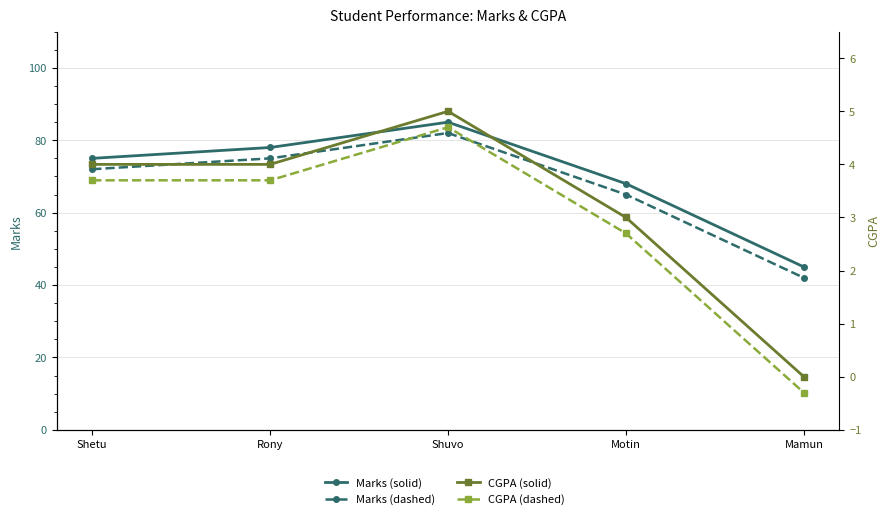

How many distinct data groups are displayed?

4